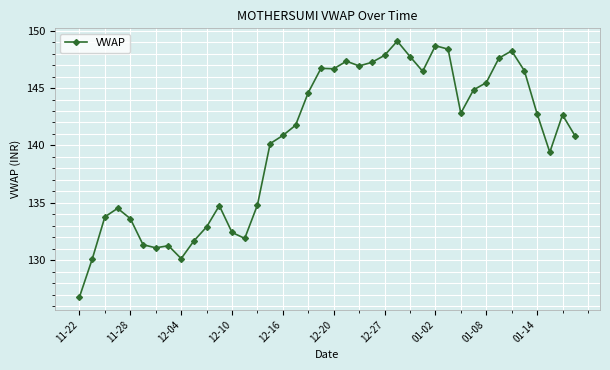

What is the value of the 28th point from the left?

146.5